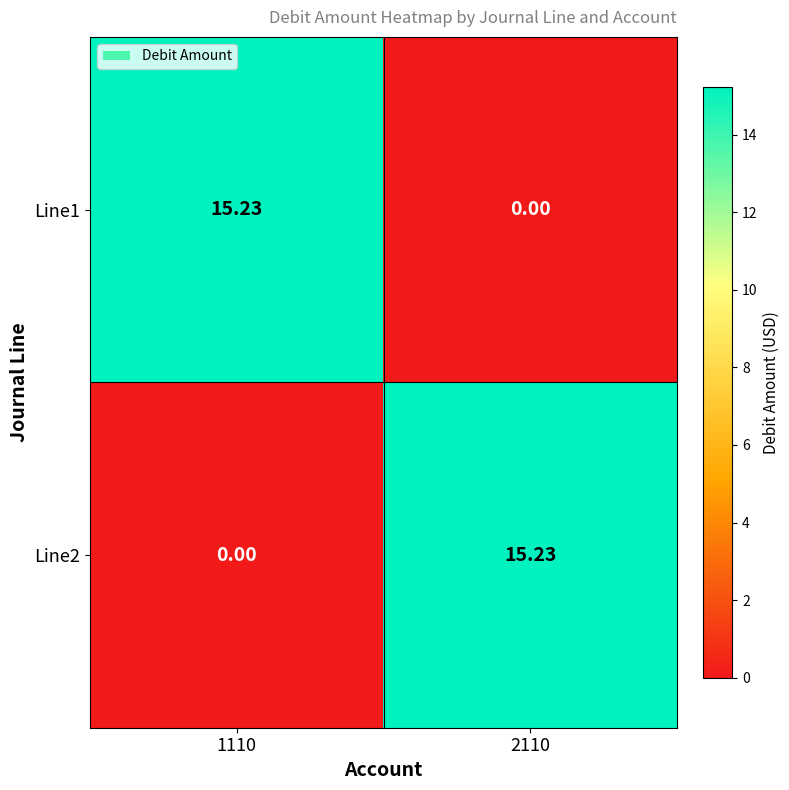

At how many categories does at least one series exceed 9?

2